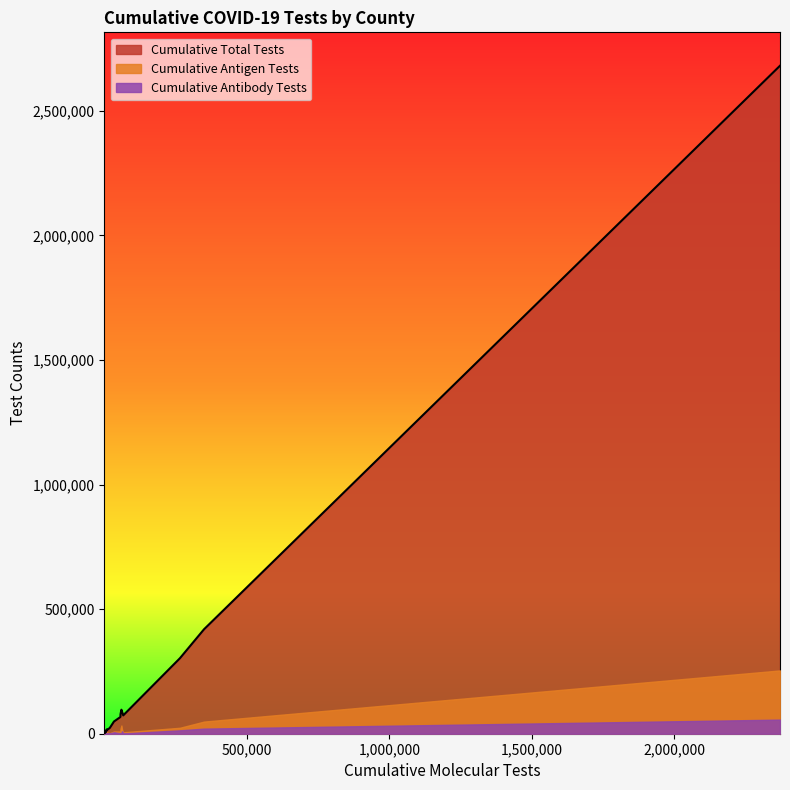

True or false: Cumulative Antigen Tests and Cumulative Total Tests cross at least once.

False